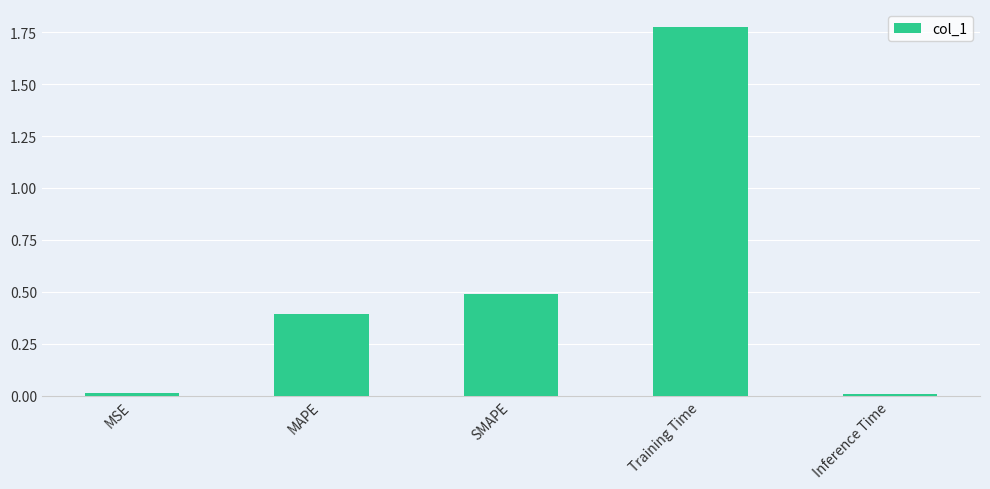

What is the approximate value at SMAPE?

0.5